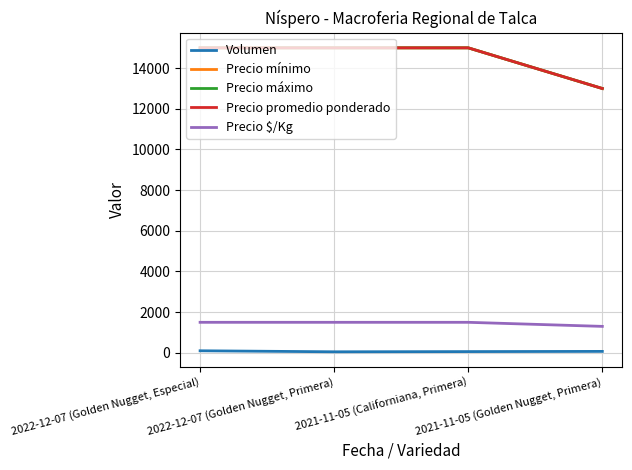

List the labels in order of Precio $/Kg value, smallest first.

2021-11-05 (Golden Nugget, Primera), 2022-12-07 (Golden Nugget, Especial), 2022-12-07 (Golden Nugget, Primera), 2021-11-05 (Californiana, Primera)